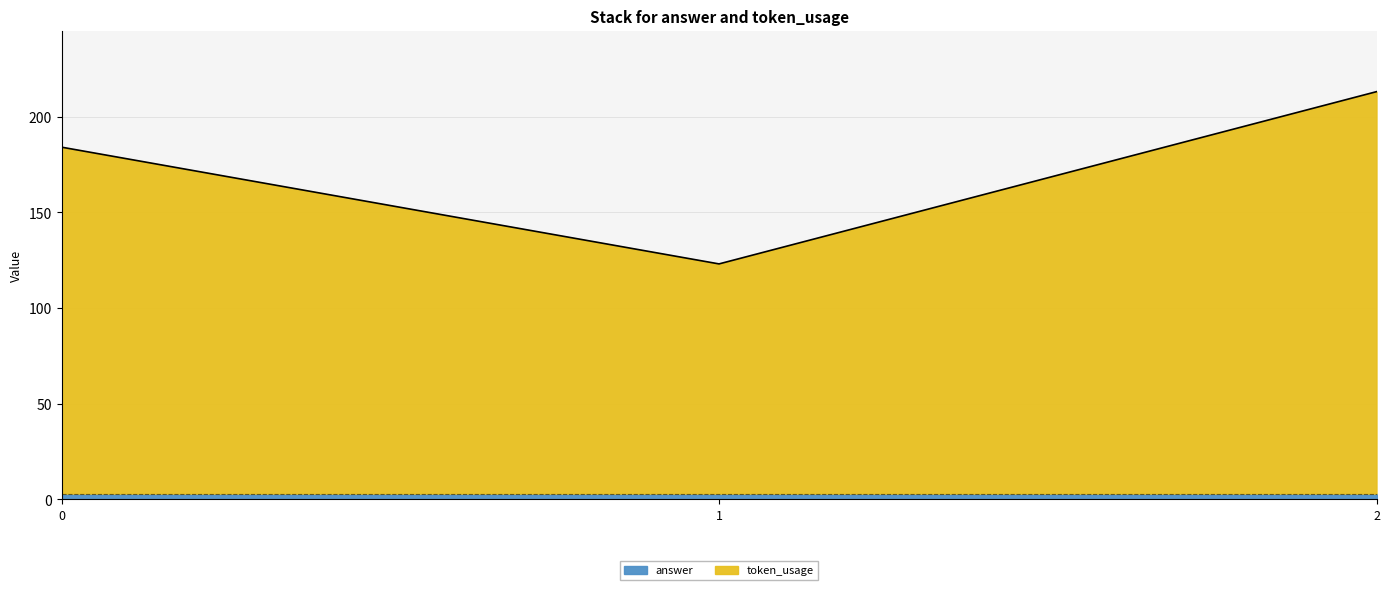

What is the smallest value displayed?

123